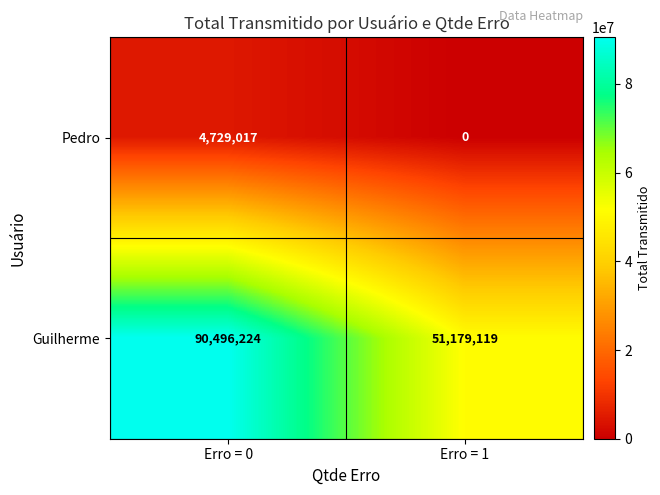

Which series changed the most between Erro = 0 and Erro = 1?

Guilherme